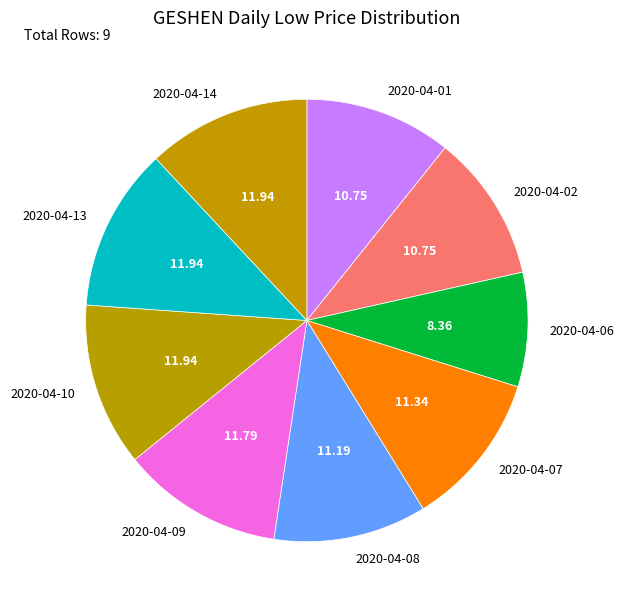

Is there any slice that represents more than half of the pie?

No